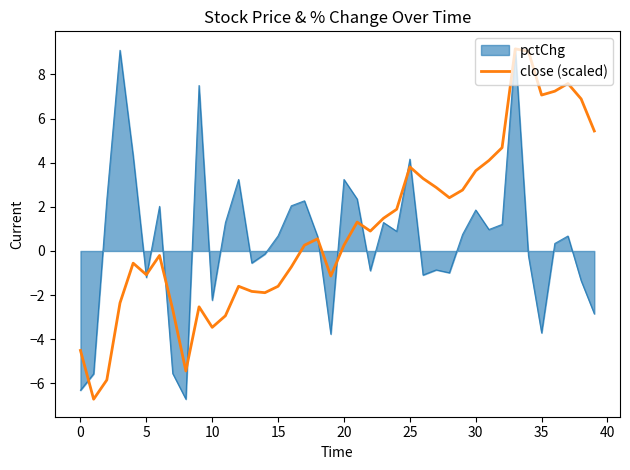

What is the minimum value for close (scaled)?

-6.7